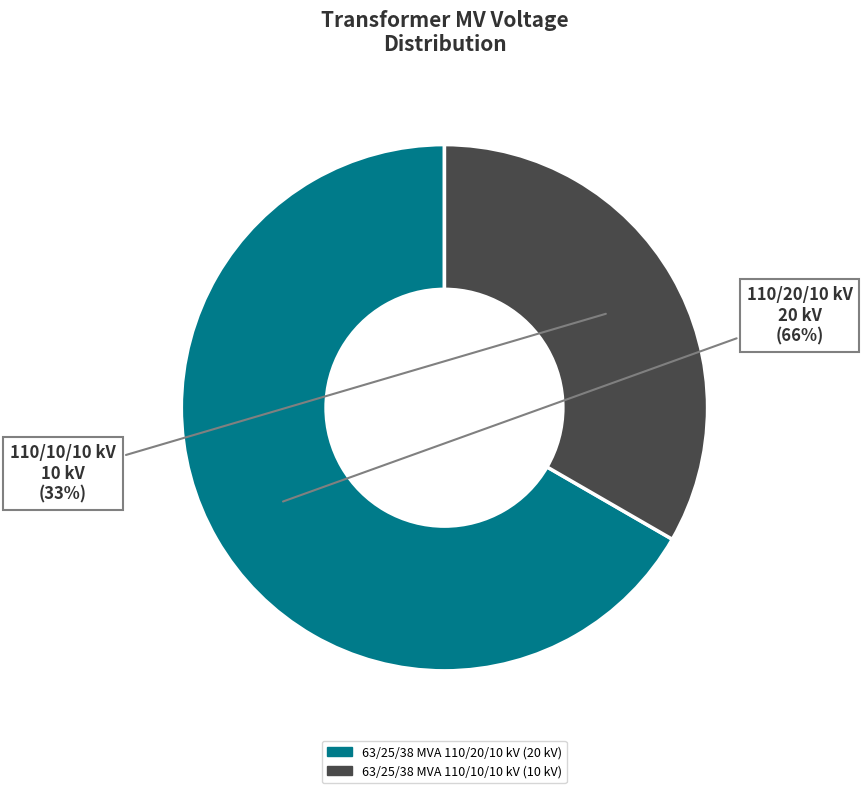

True or false: 63/25/38 MVA 110/20/10 kV accounts for 77% of the total.

False